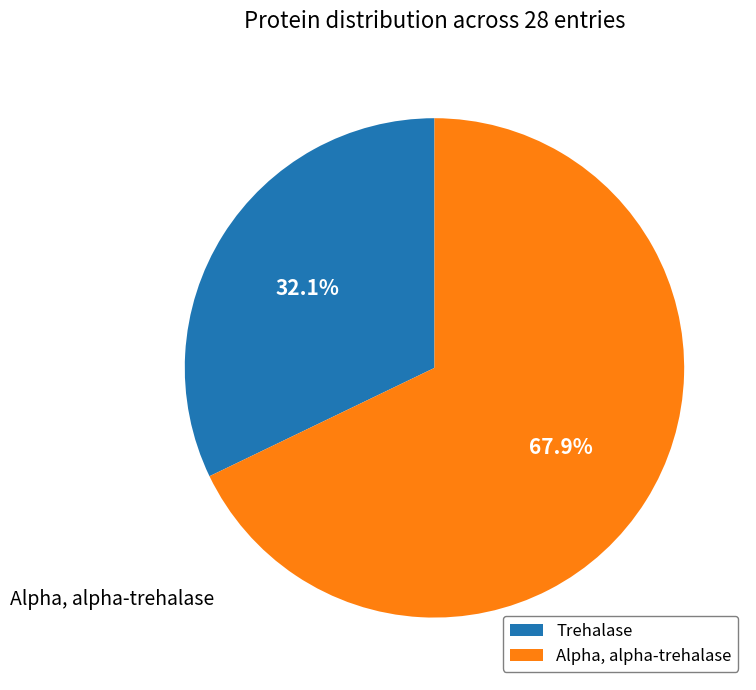

Is there a majority slice in this chart?

Yes